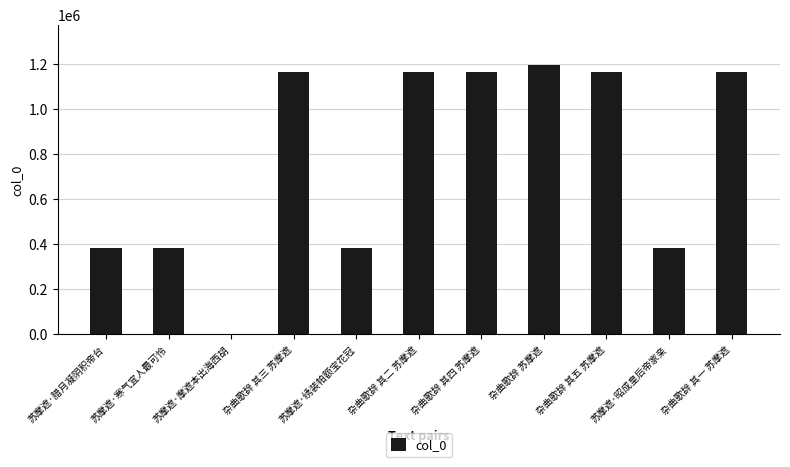

Which label corresponds to the largest value in the chart?

杂曲歌辞 苏摩遮